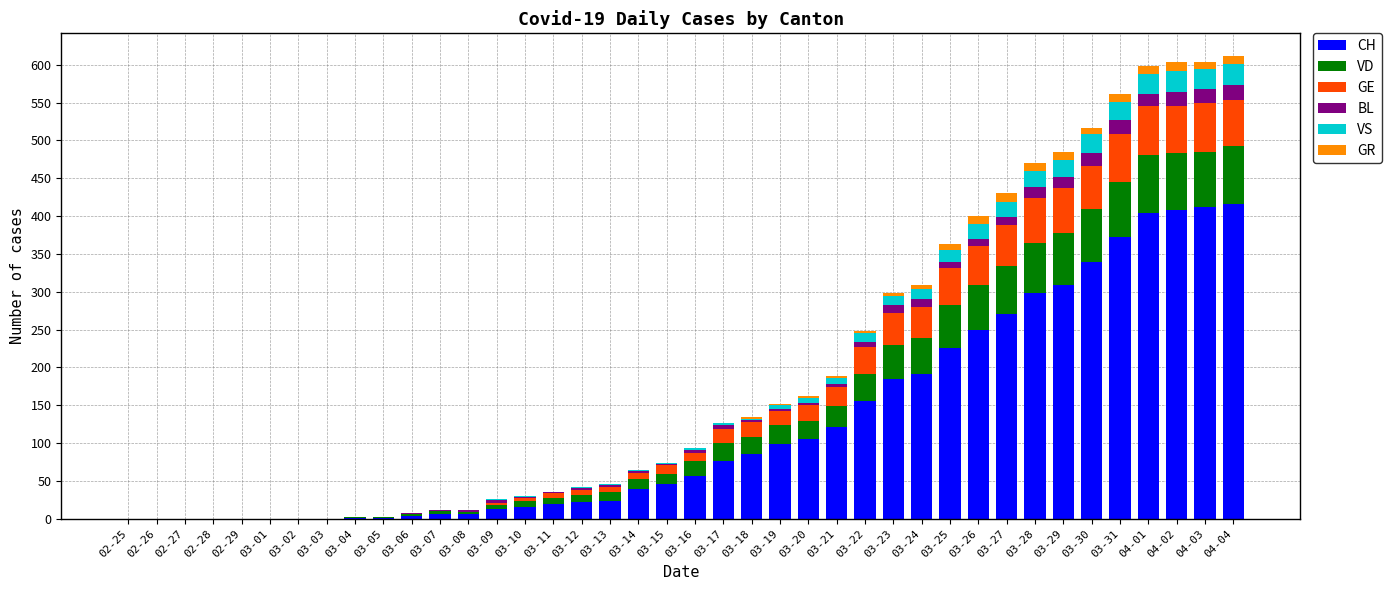

True or false: CH has a value of 48 at 03-17.

False